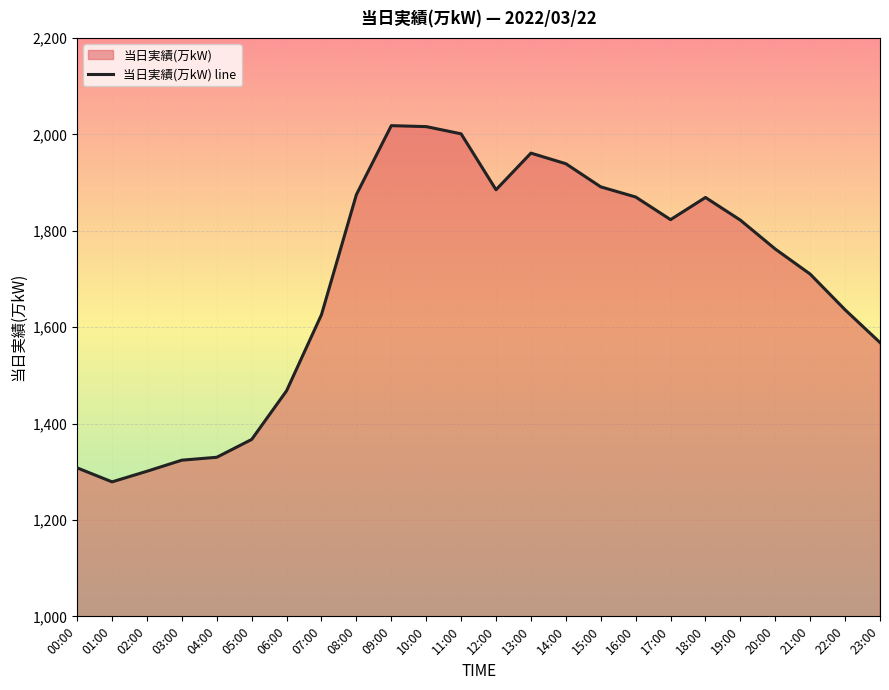

The chart shows a value of 466 at 04:00. True or false?

False